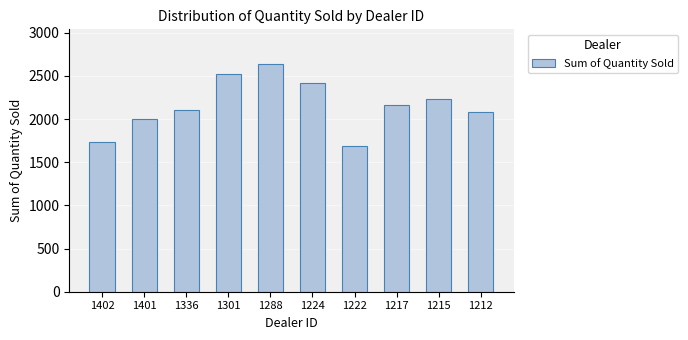

Does the chart contain stacked bars?

No